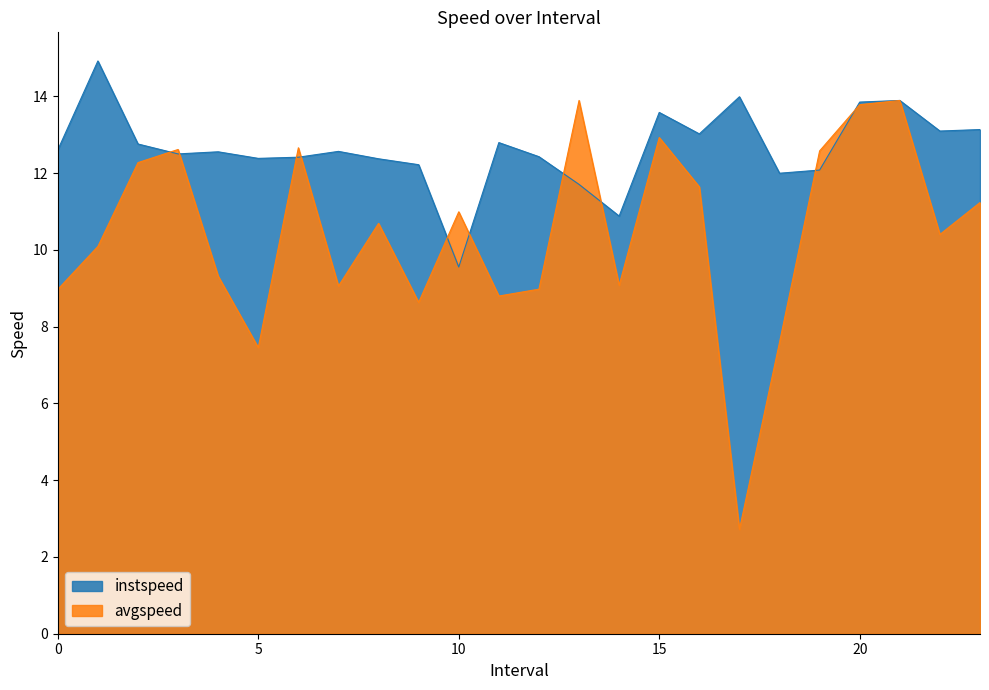

At which category is the sum across all series the highest?

21.0